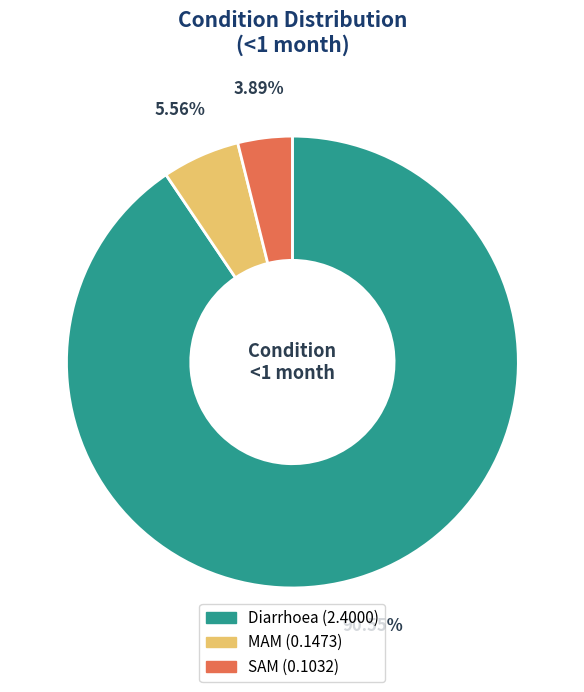

How many slices are in this pie chart?

3